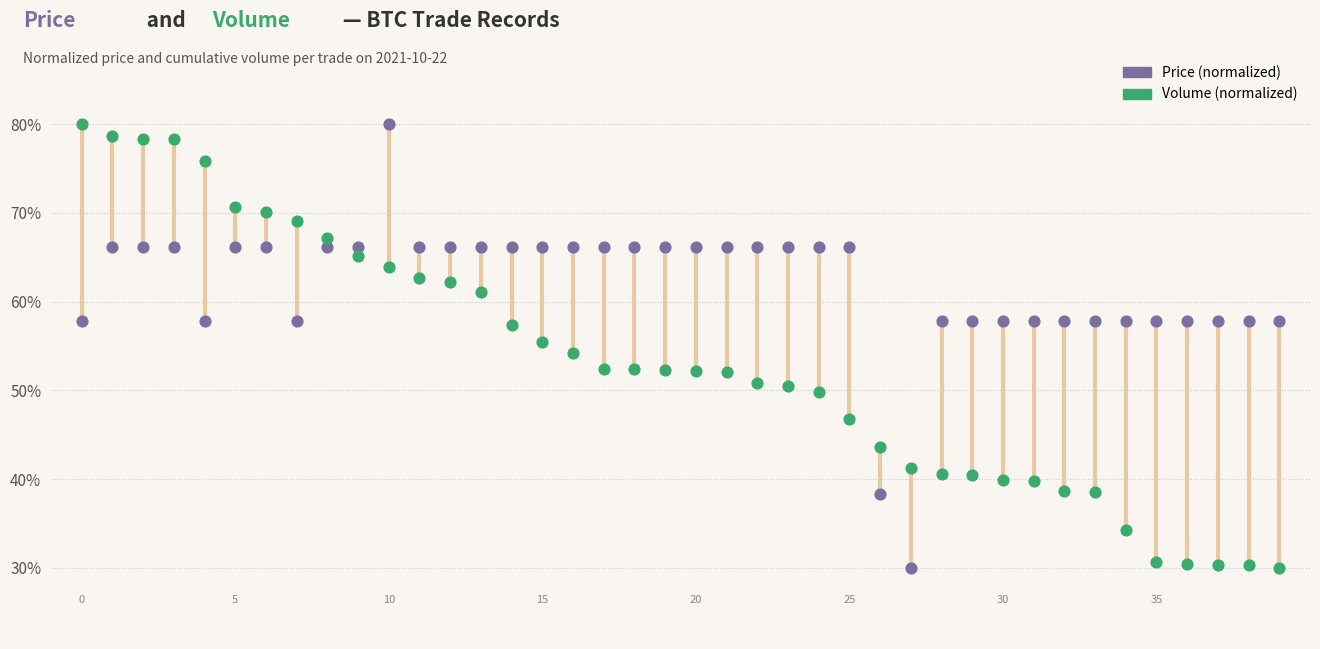

What are all the series names shown in the legend?

Price (normalized), Volume (normalized)